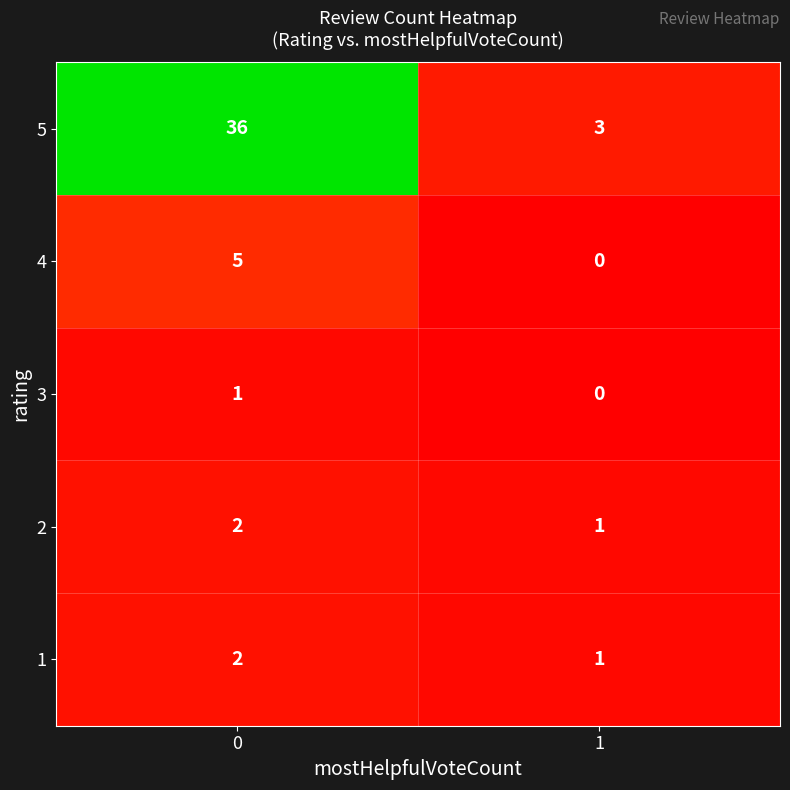

Reading right to left, what are all the values shown in this chart?

5: 1=3	0=36
4: 1=0	0=5
3: 1=0	0=1
2: 1=1	0=2
1: 1=1	0=2